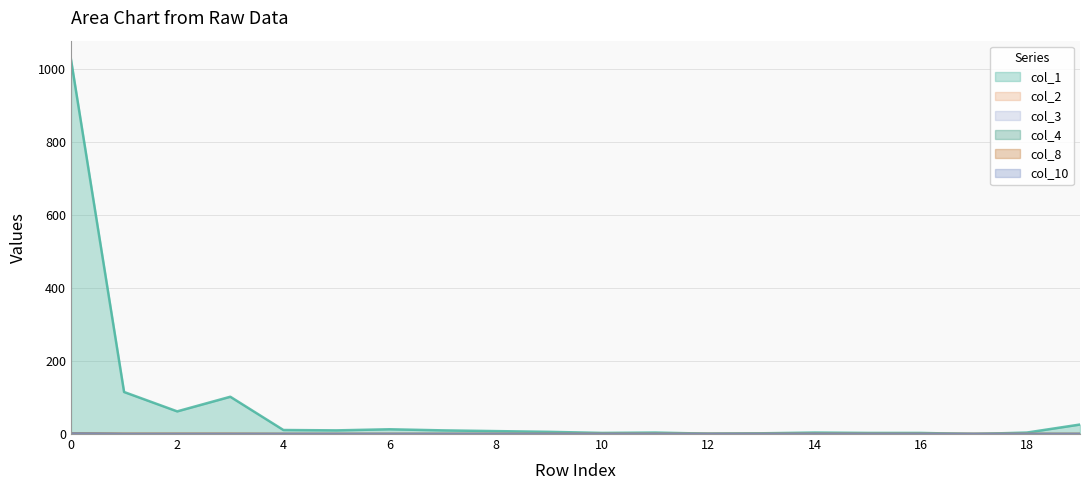

Which series has the widest spread of values?

col_1